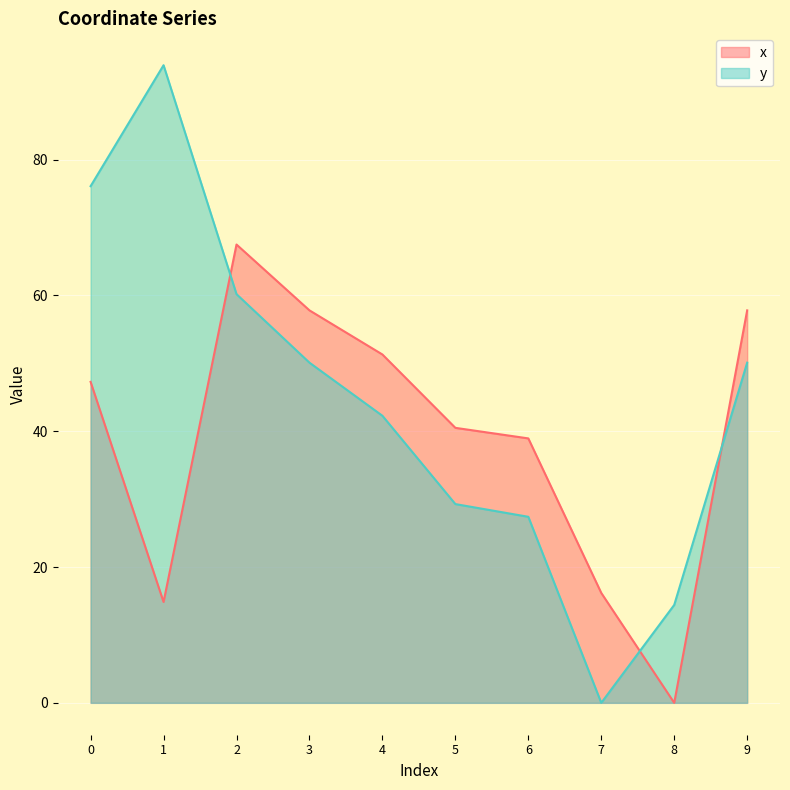

What is the difference between the maximum and minimum values in the x series?

67.5